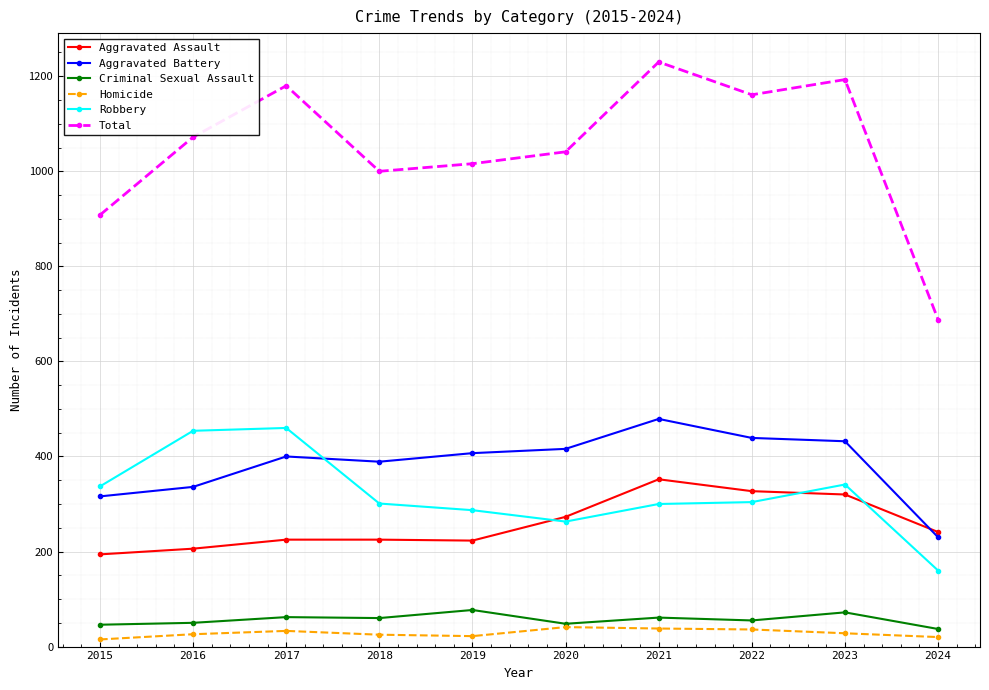

True or false: Aggravated Battery has a value of 728 at 2021.

False